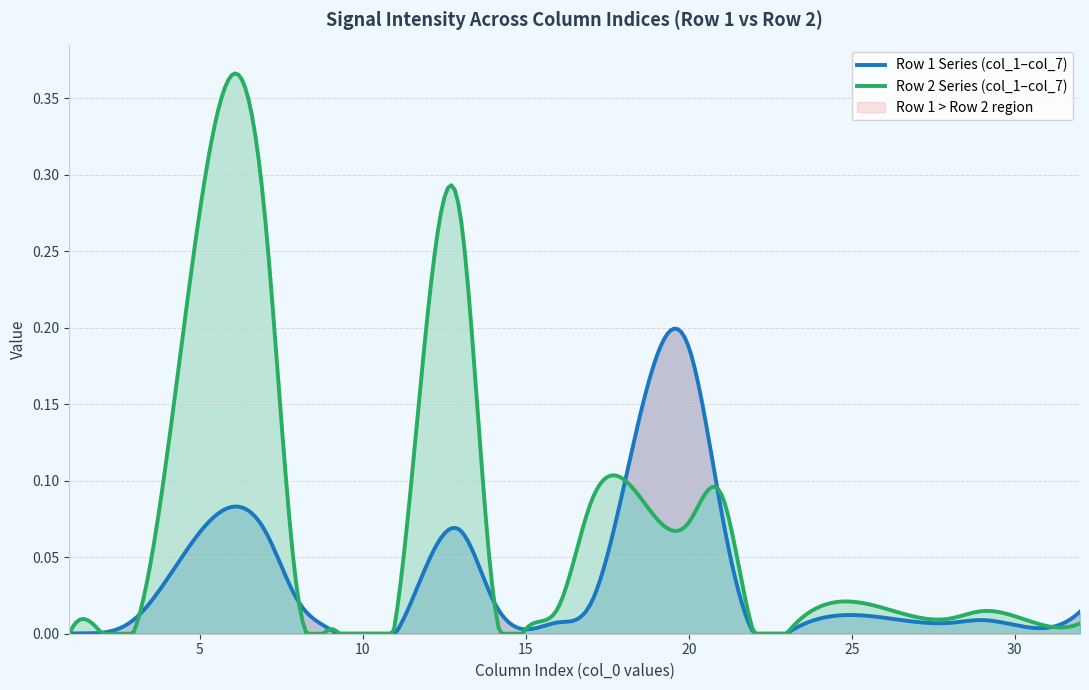

After their last crossing, which series has the higher values: col_4 (Row1) or col_7 (Row2)?

col_7 (Row2)